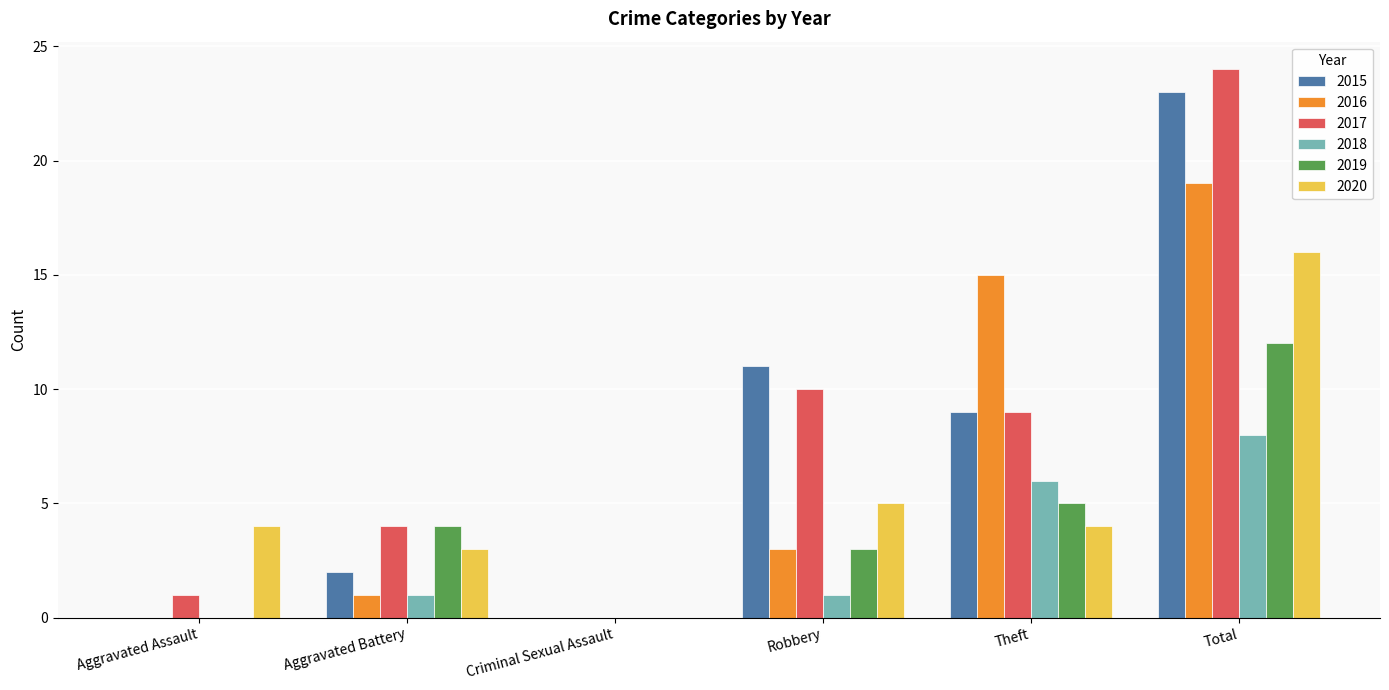

What is the spread (max minus min) of values at Theft?

11